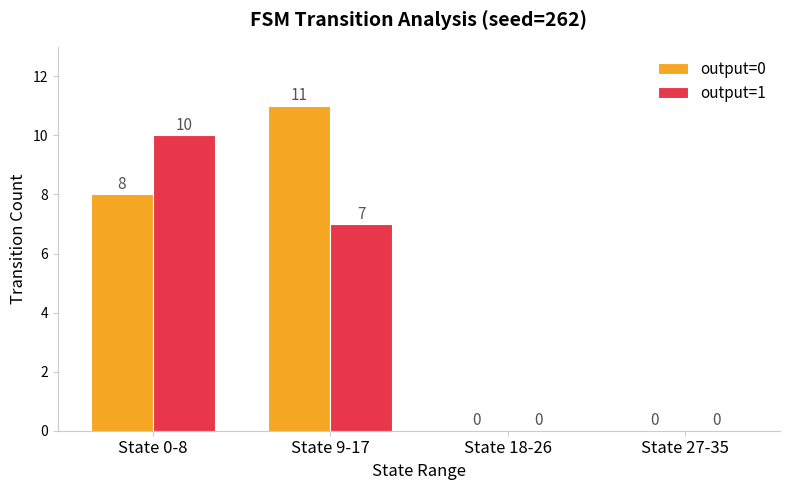

Reading right to left, list all the values displayed in this chart.

output=0: 0	0	11	8
output=1: 0	0	7	10